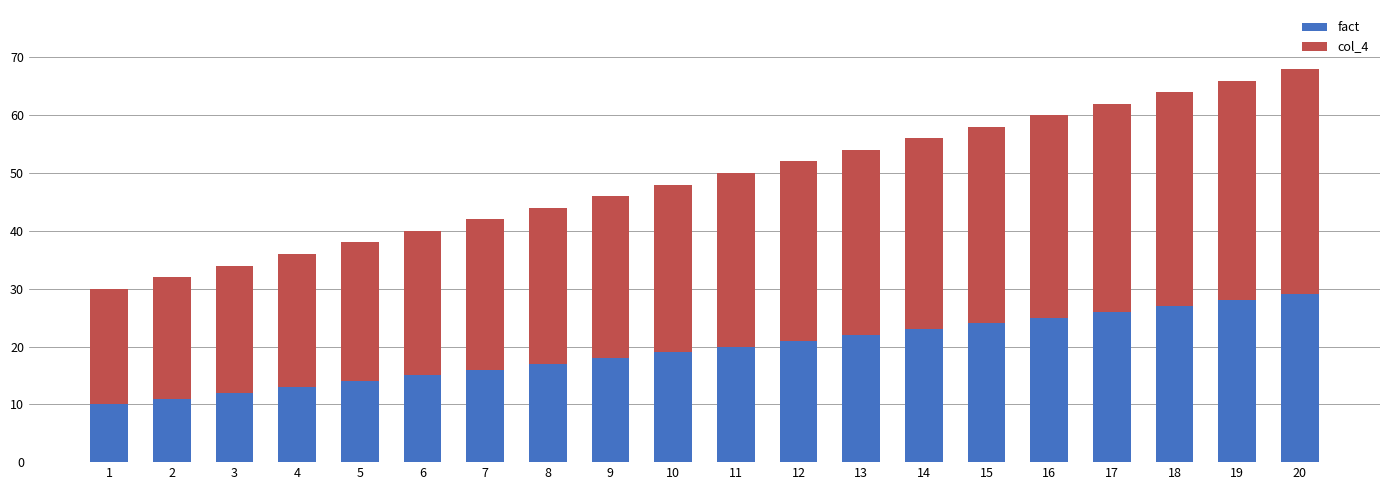

What is the maximum value for fact?

29